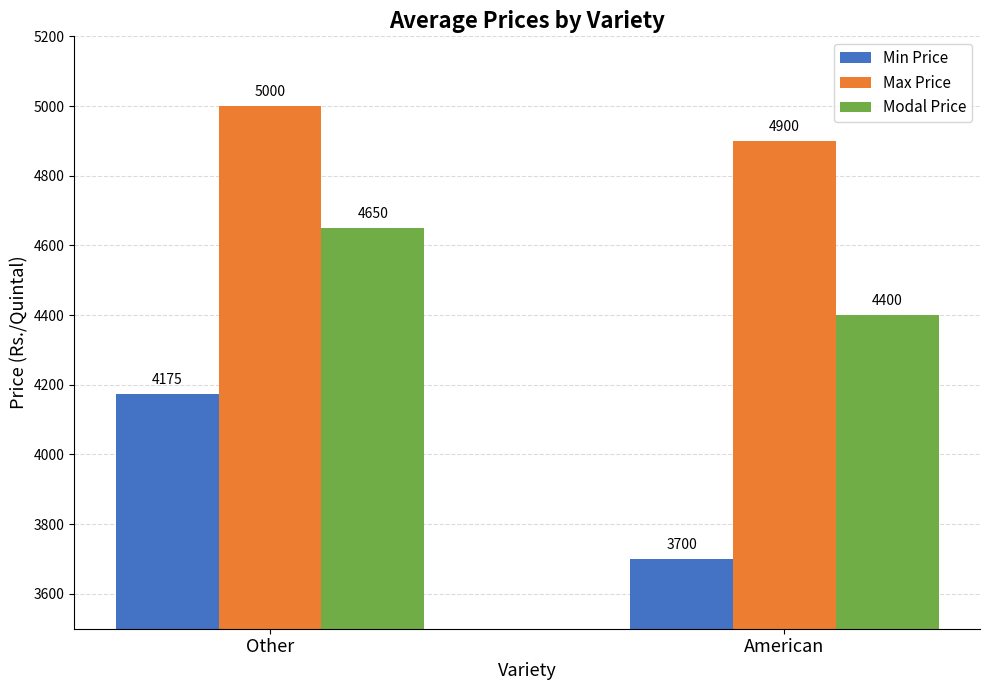

Is it true that Min Price equals 1098 at American?

False